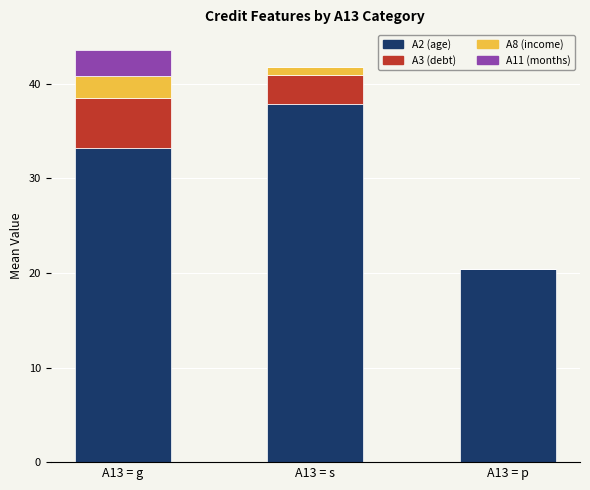

What is the maximum value for A2 (age)?

37.9